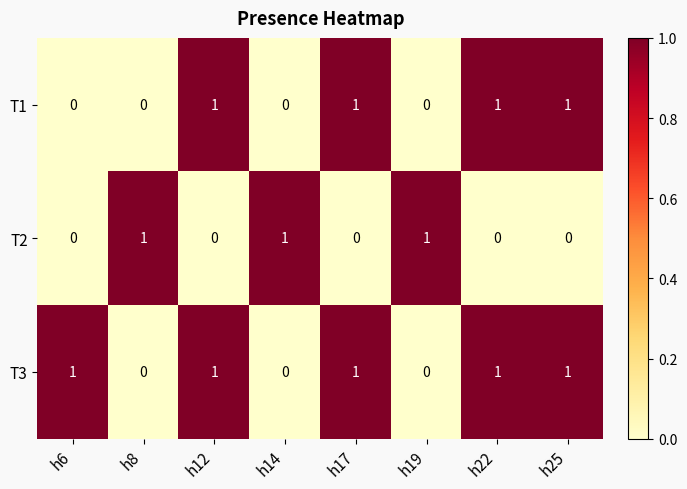

The T1 series shows 0 at h12. True or false?

False